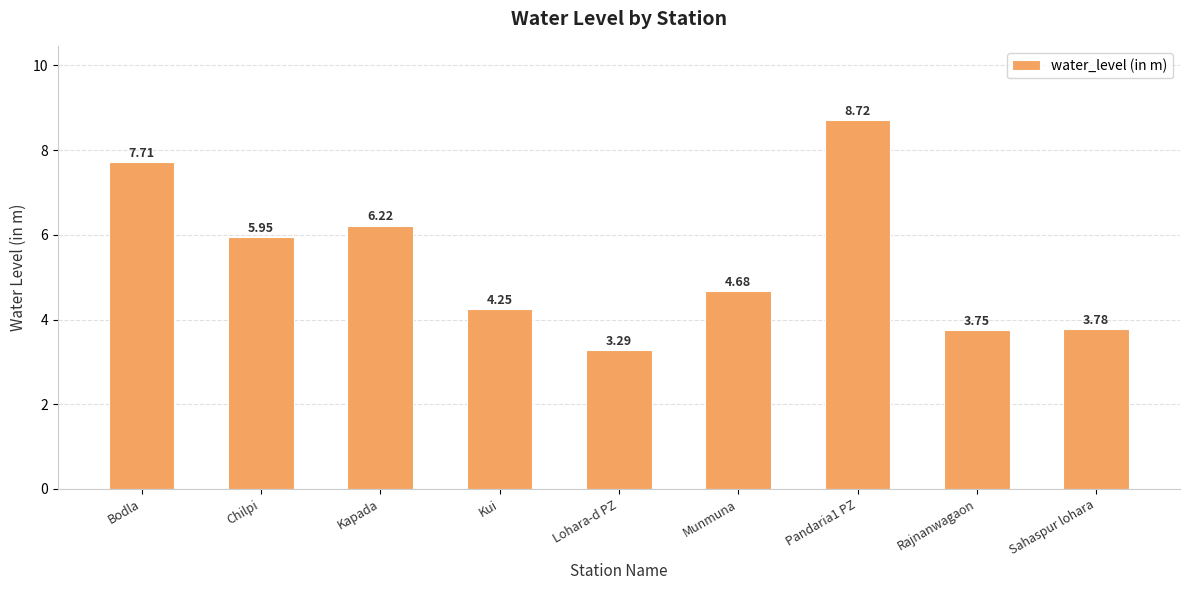

Rank the categories by value from highest to lowest.

Pandaria1 PZ, Bodla, Kapada, Chilpi, Munmuna, Kui, Sahaspur lohara, Rajnanwagaon, Lohara-d PZ